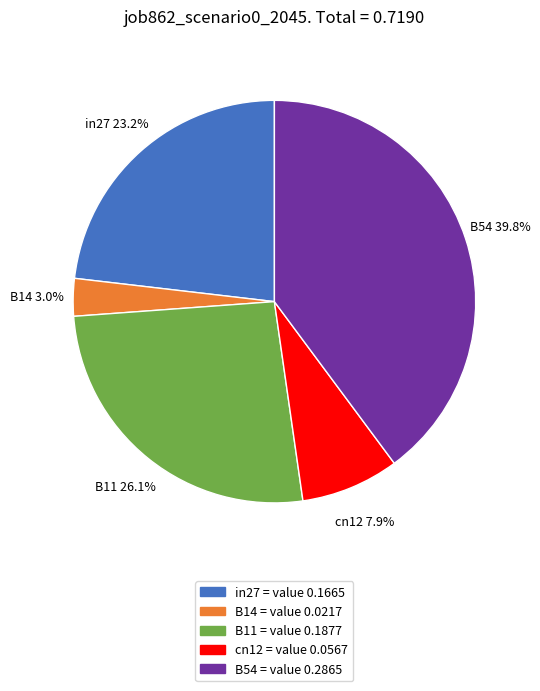

Does cn12 represent more than half of the total?

No